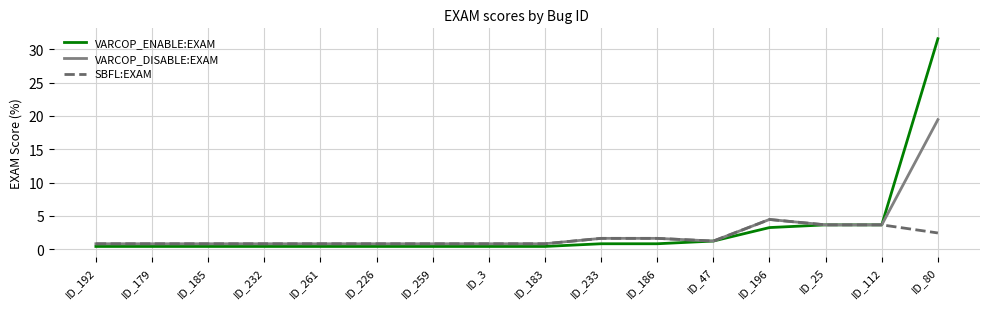

True or false: SBFL:EXAM has a value of 3.8 at ID_80.

False